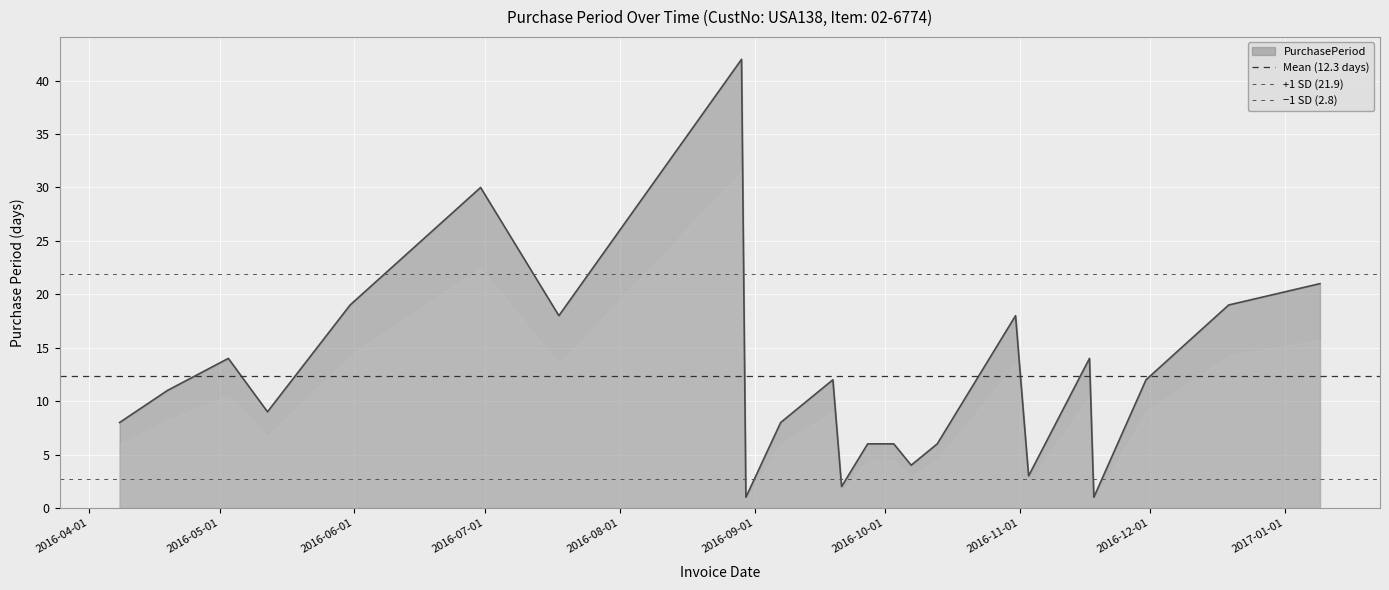

Which series has the largest total across all categories?

+1 SD (21.9)